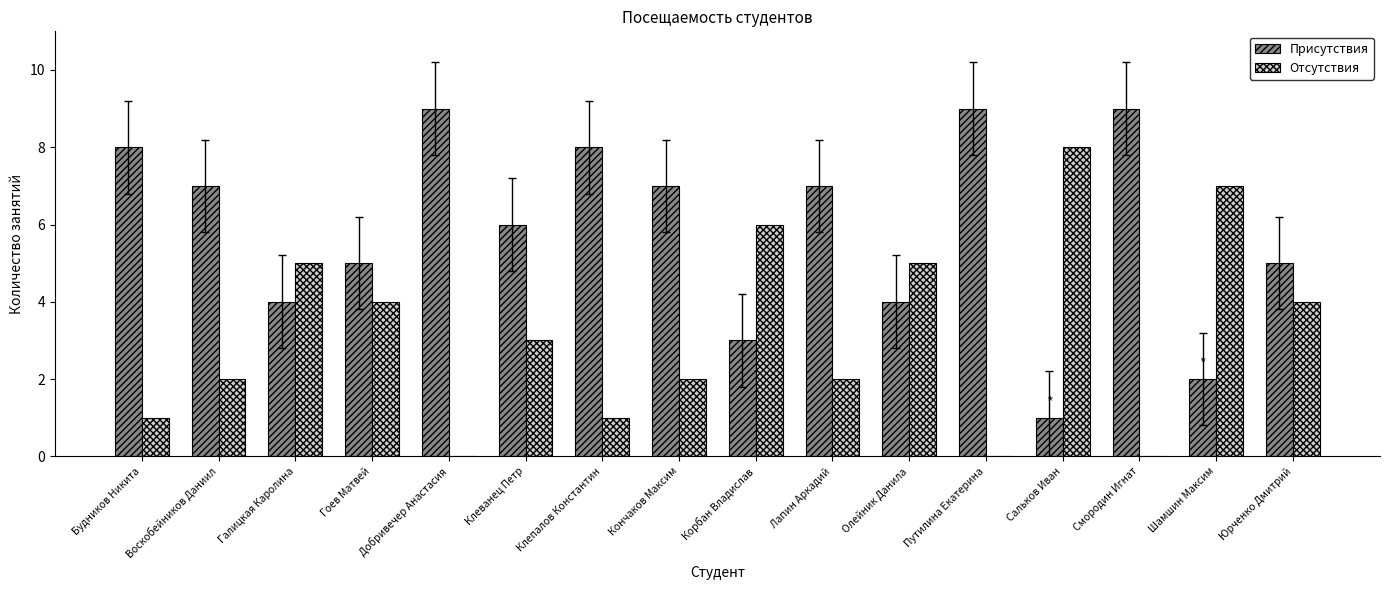

Reading left to right, transcribe all the data shown in this chart.

Присутствия: 8	7	4	5	9	6	8	7	3	7	4	9	1	9	2	5
Отсутствия: 1	2	5	4	0	3	1	2	6	2	5	0	8	0	7	4